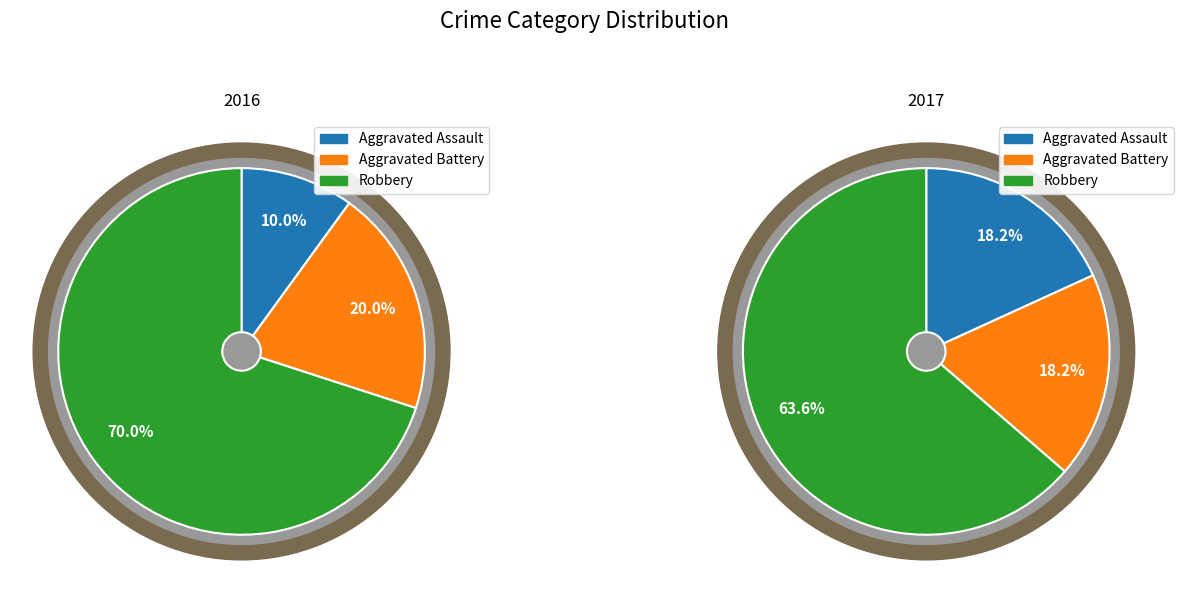

At 6, list the series in order from smallest to largest.

Aggravated Assault, Aggravated Battery, Robbery